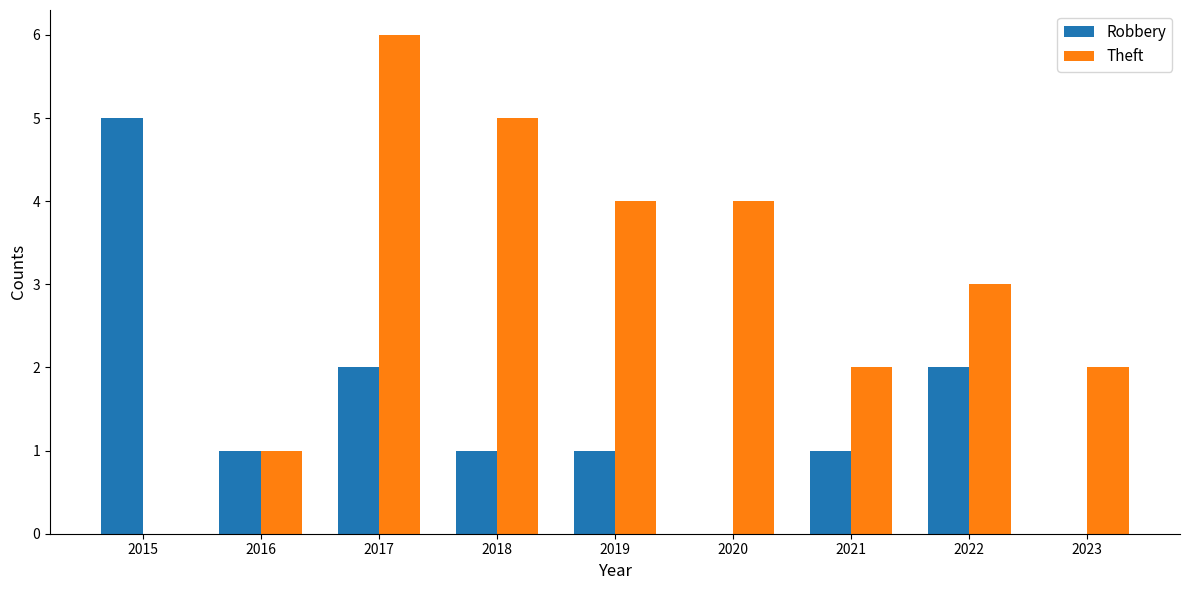

Reading left to right, transcribe all the data shown in this chart.

Robbery: 2015=5	2016=1	2017=2	2018=1	2019=1	2020=0	2021=1	2022=2	2023=0
Theft: 2015=0	2016=1	2017=6	2018=5	2019=4	2020=4	2021=2	2022=3	2023=2